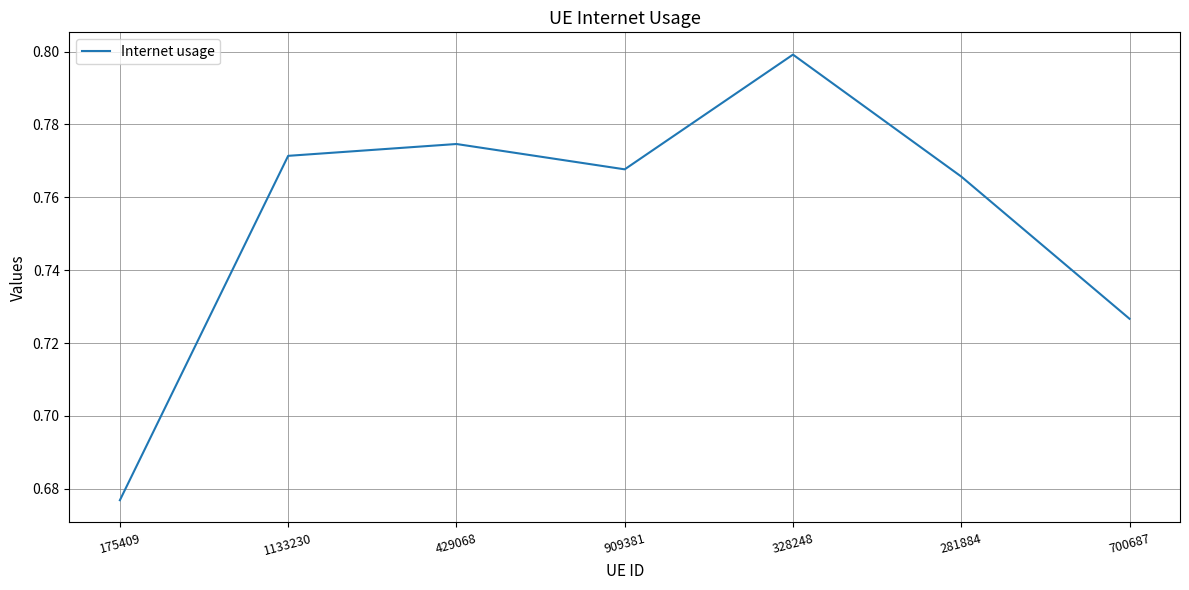

Which has a higher value, 328248 or 700687?

328248